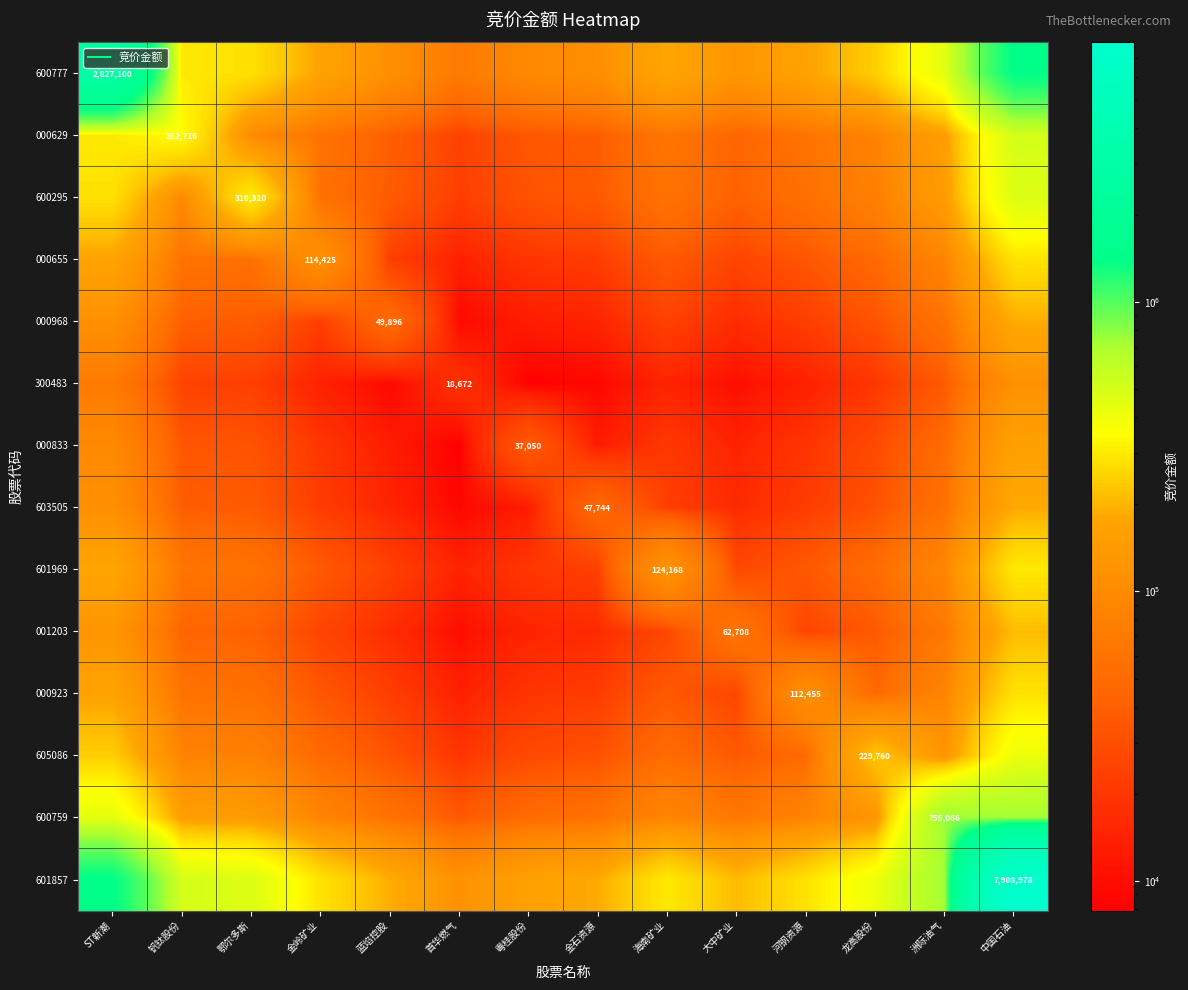

Is it true that 601969 equals 5837.1 at 蓝焰控股?

False